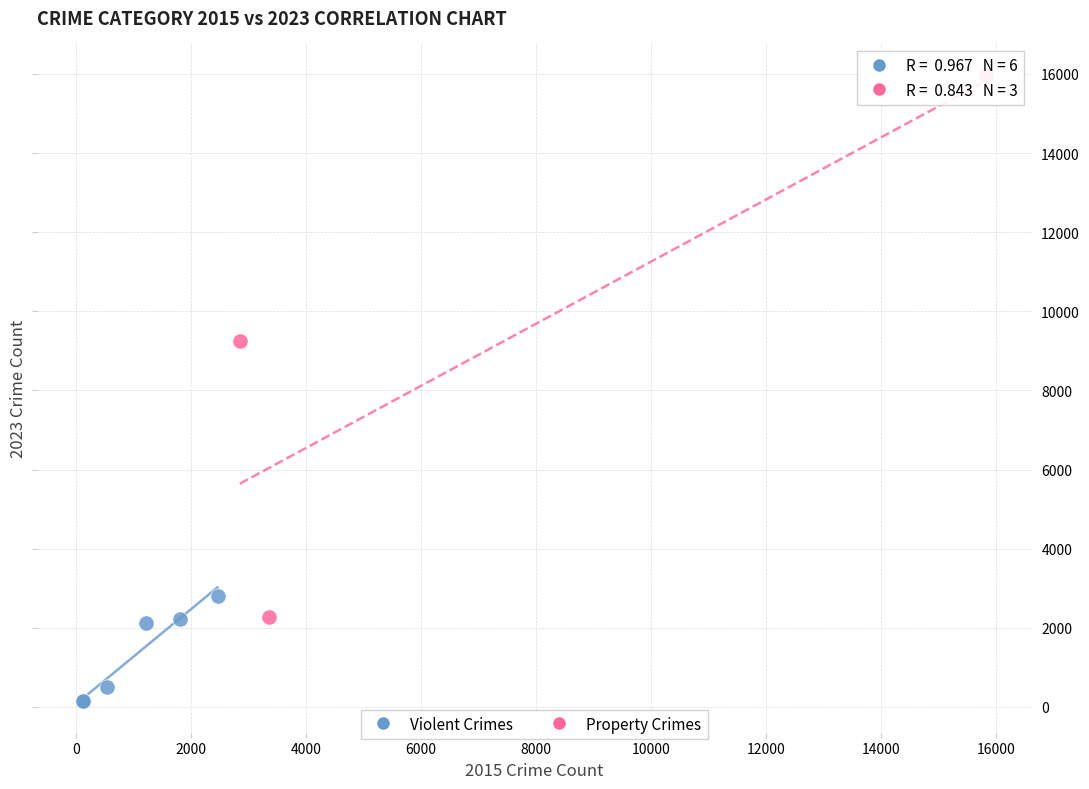

Which series has the widest spread of Y values?

Property Crimes